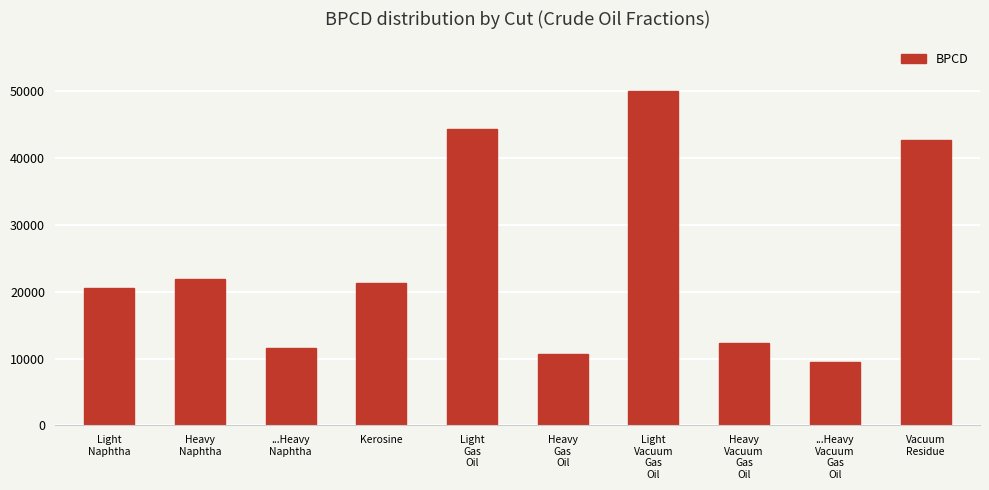

What is the label of the 1st bar from the right?

Vacuum
Residue